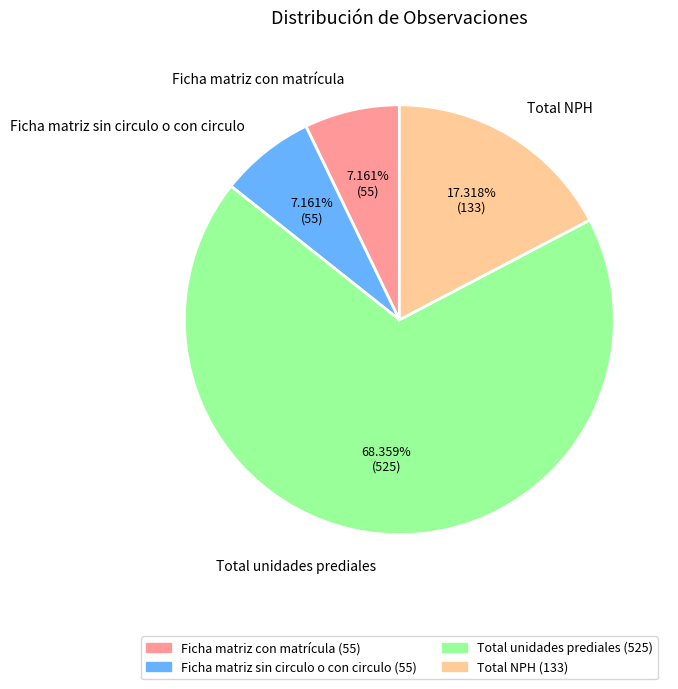

What is the ratio of the value at Ficha matriz sin circulo o con circulo to the value at Total NPH?

0.4